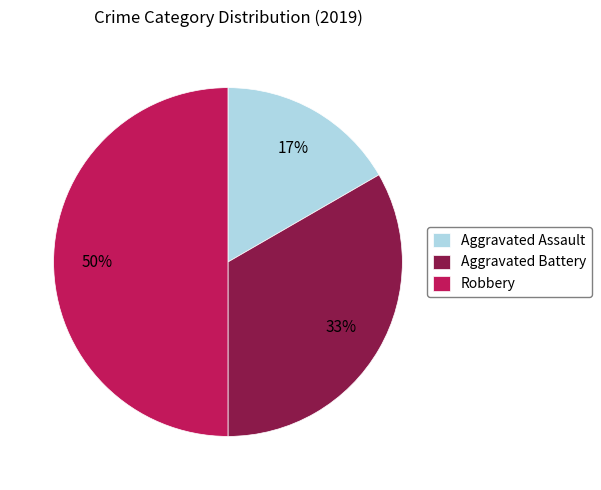

How many segments does this pie chart have?

3